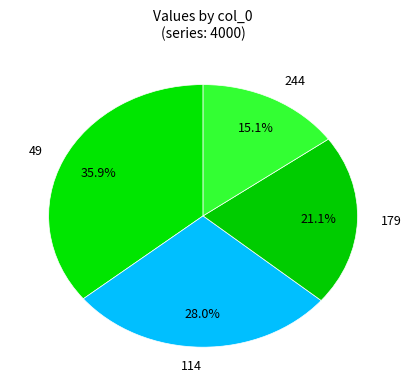

Count the number of slices in the pie.

4